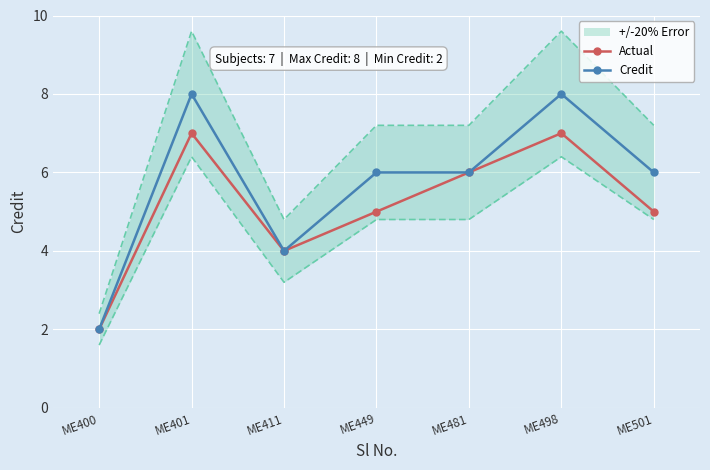

What is the difference between the maximum and minimum values in the Credit series?

6